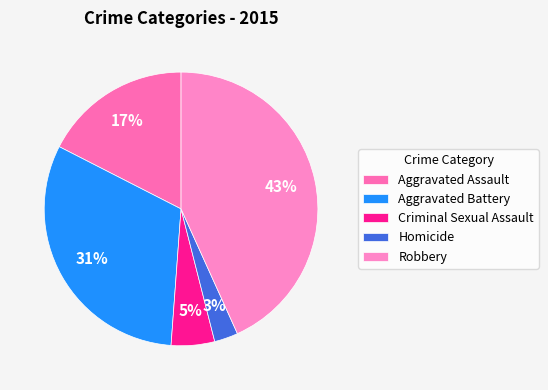

Which slice is the smallest?

Homicide